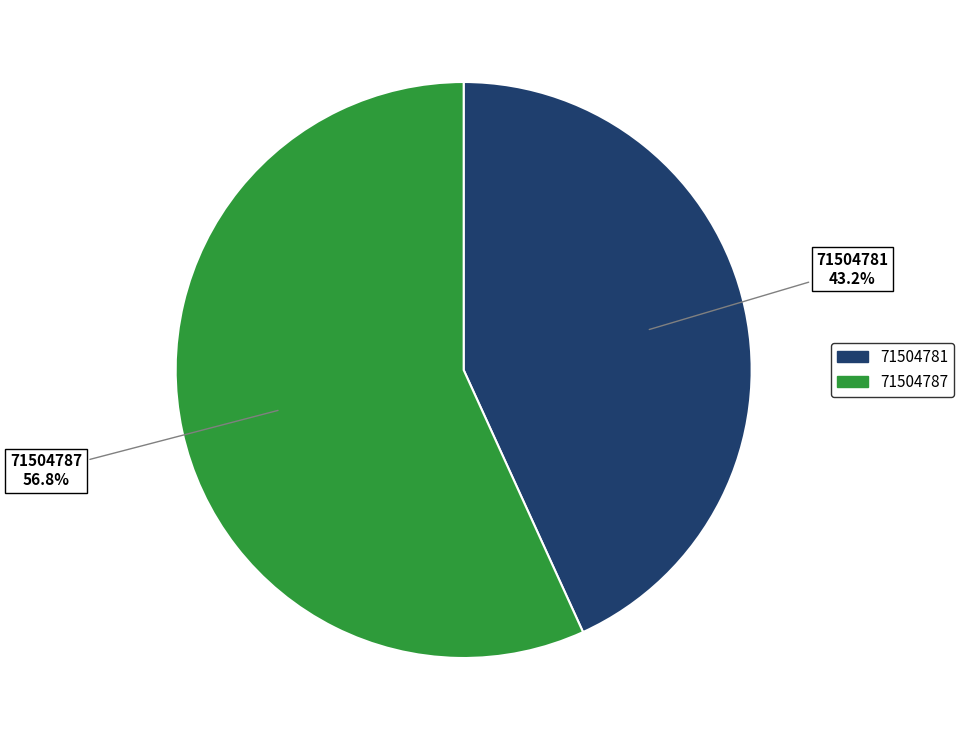

Rank the categories by value from lowest to highest.

71504781, 71504787